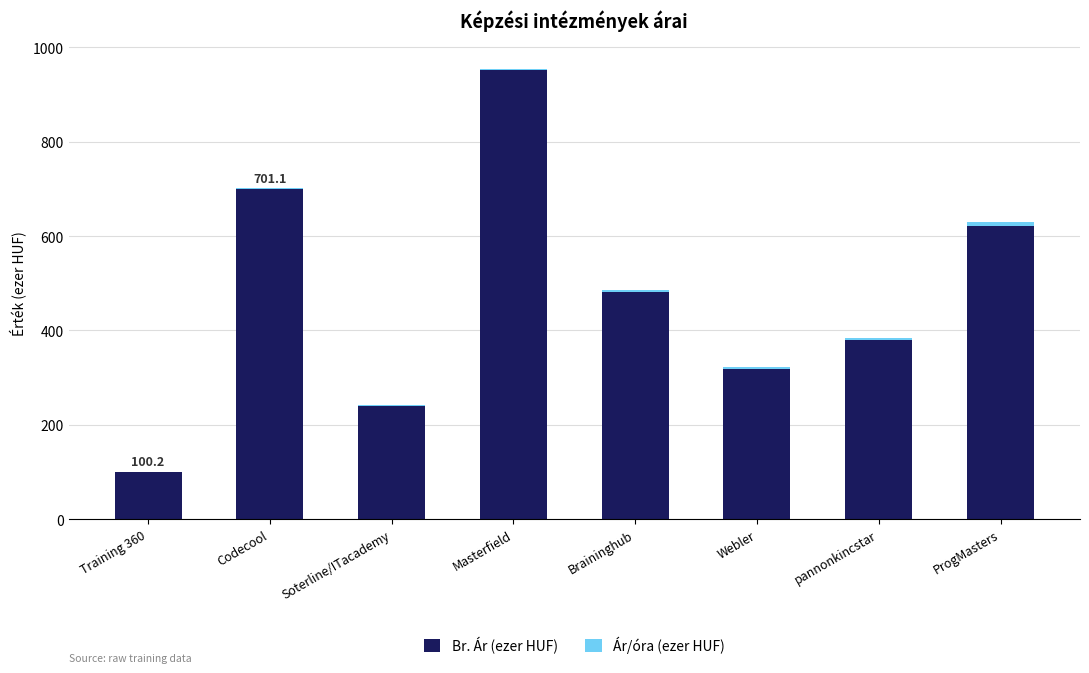

What is the highest value of the Br. Ár (ezer HUF) series?

951.9